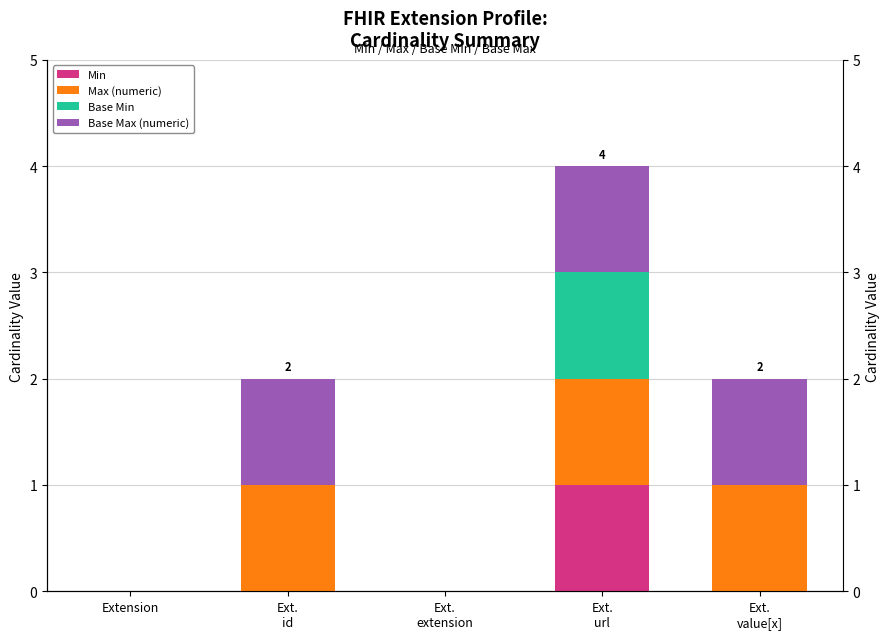

Is the value of Max (numeric) at Ext.
value[x] greater than the value of Base Min at Ext.
url?

No